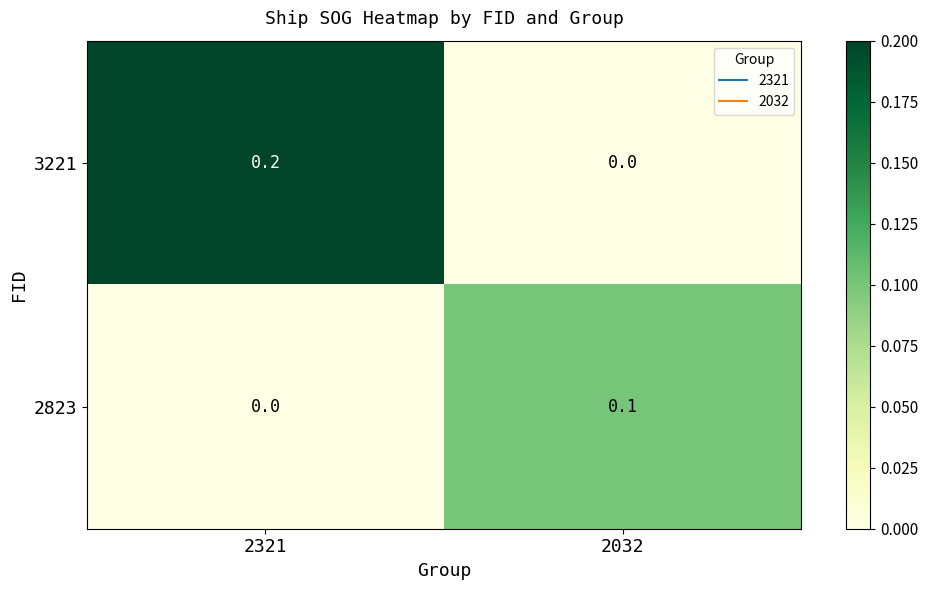

At which label does 2823 reach its minimum?

2321